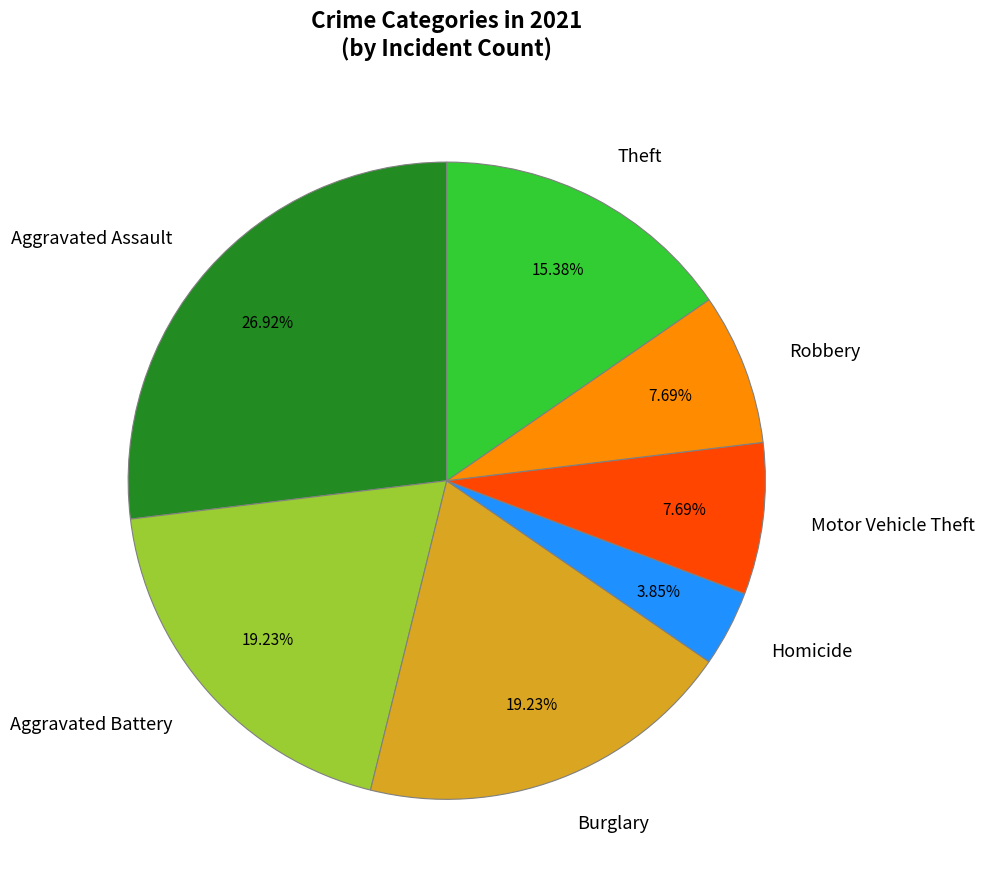

True or false: Robbery accounts for 8% of the total.

True